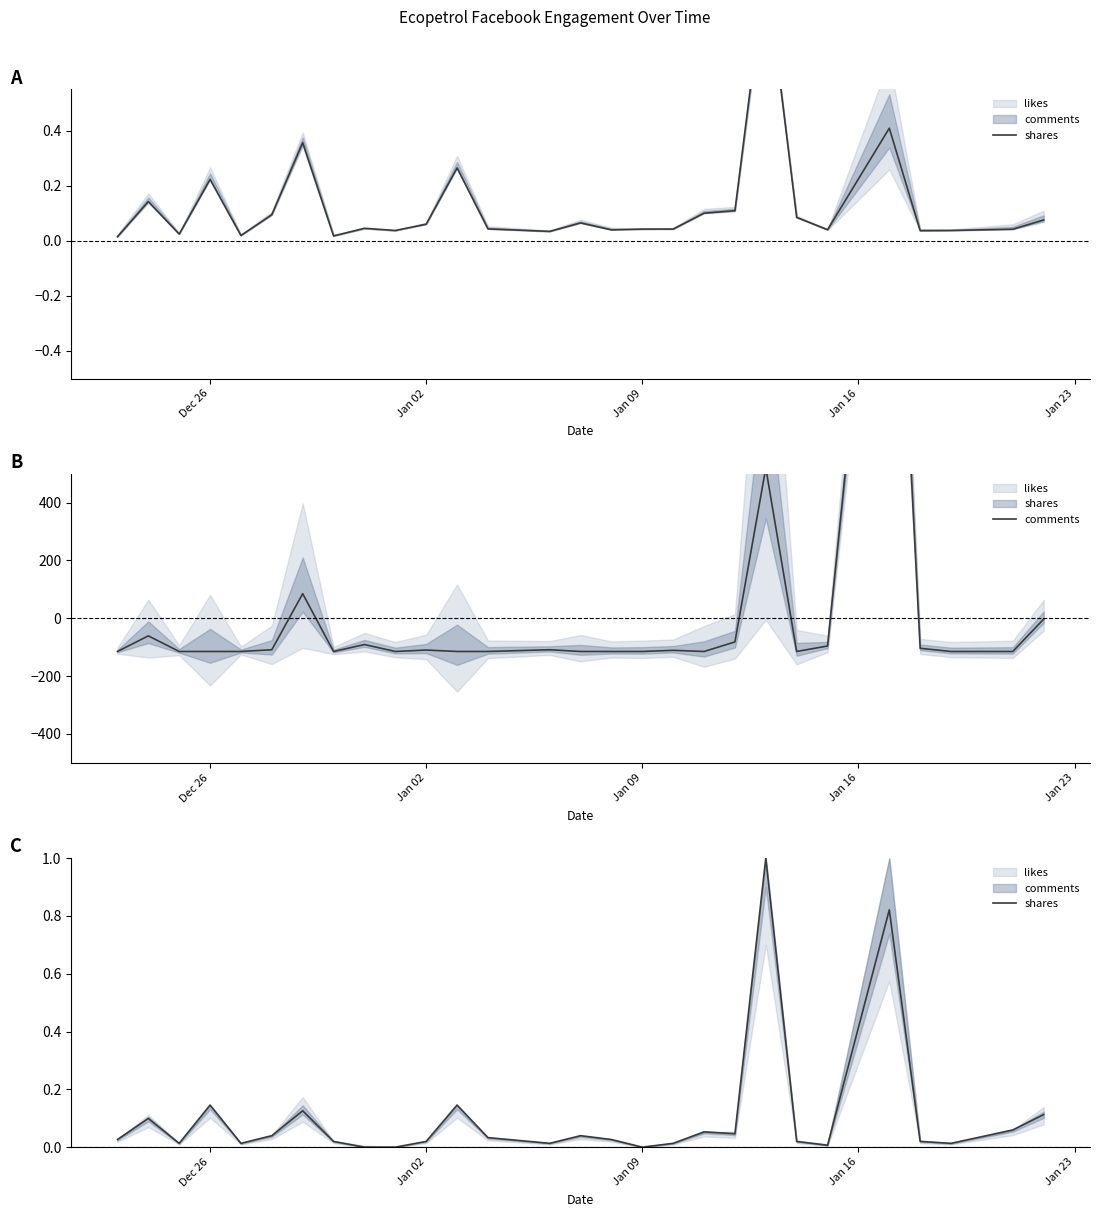

What is the greatest value displayed?

1990.2